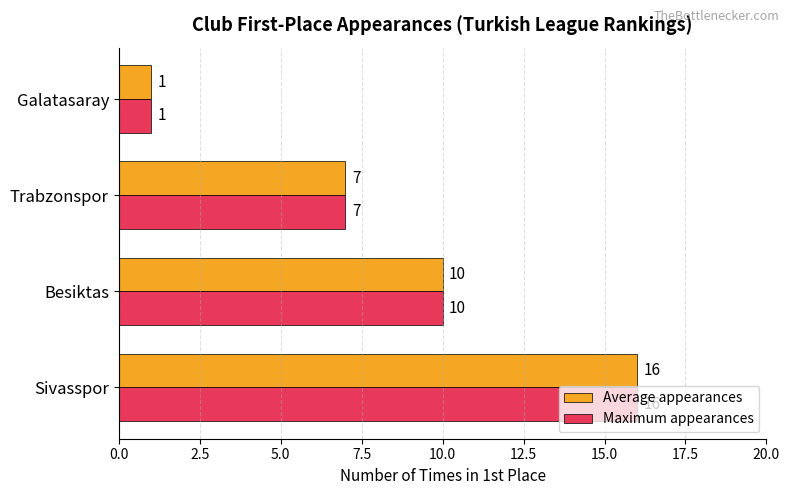

The value of Maximum appearances at Sivasspor is 16. True or false?

True